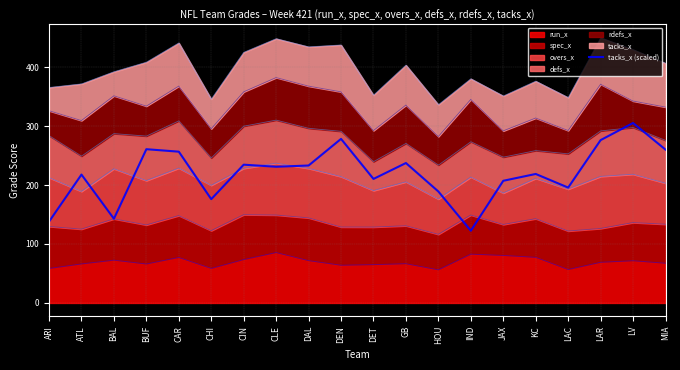

Rank the categories by value from lowest to highest.

IND, ARI, BAL, CHI, HOU, LAC, JAX, DET, ATL, KC, CLE, DAL, CIN, GB, CAR, MIA, BUF, LAR, DEN, LV